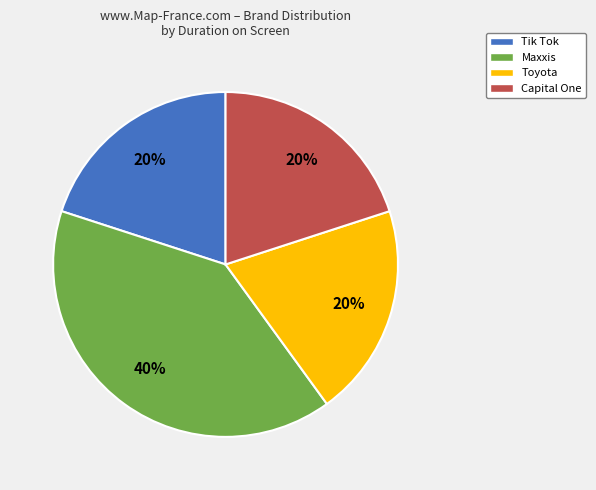

To the nearest percent, what portion does Toyota represent?

20%